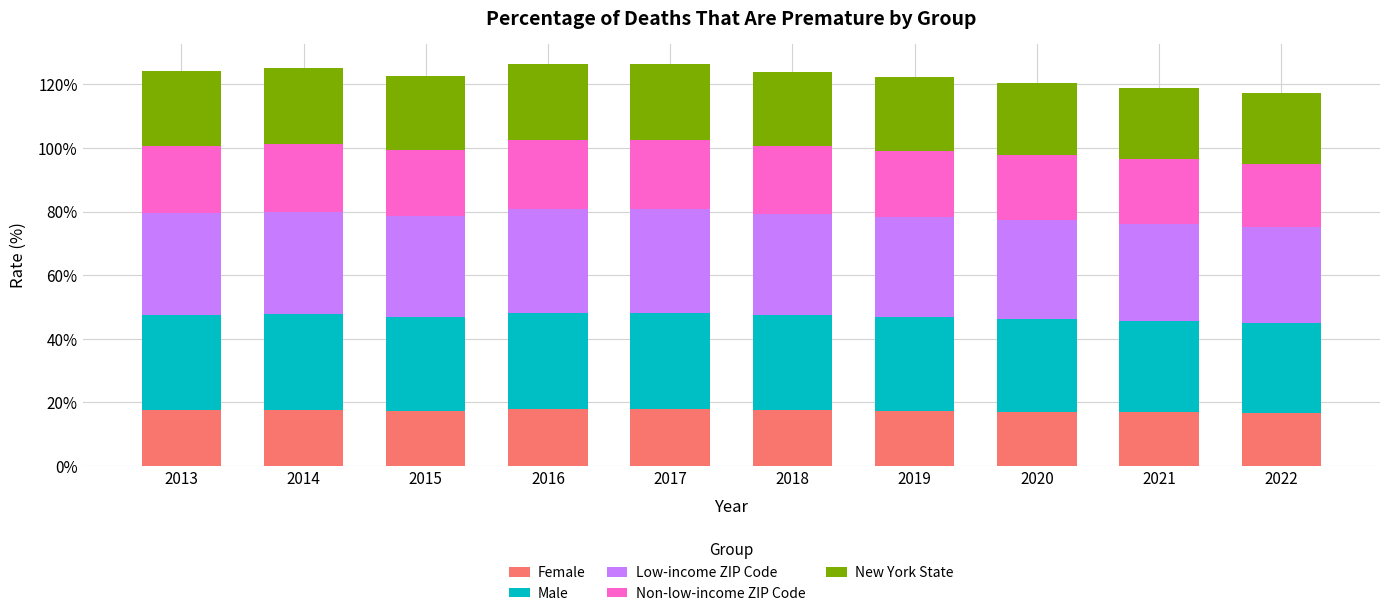

What is the sum of the Female values at 2018 and 2019?

34.7